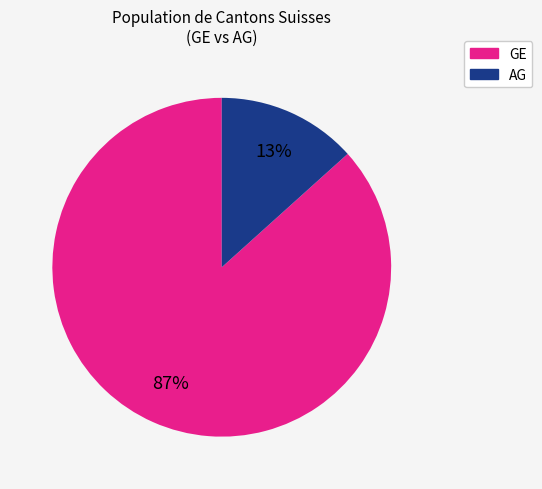

To the nearest percent, what is the combined percentage of GE and AG?

100%